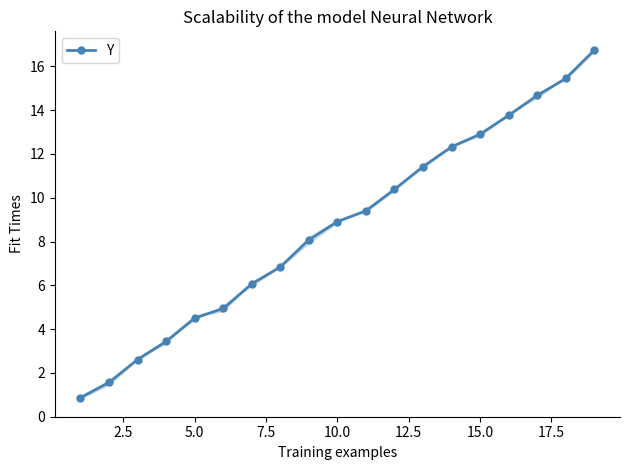

What is the highest value of the Y series?

16.7